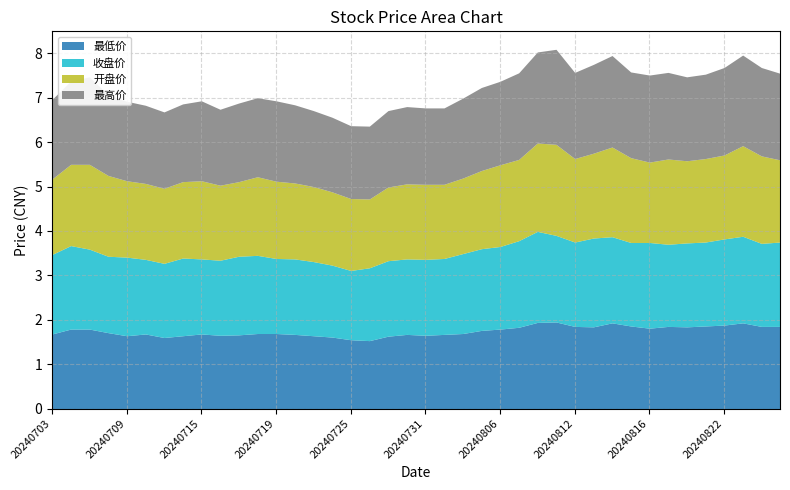

Reading right to left, transcribe all the data shown in this chart.

最低价: 20240827=1.9	20240826=1.9	20240823=1.9	20240822=1.9	20240821=1.9	20240820=1.8	20240819=1.9	20240816=1.8	20240815=1.9	20240814=1.9	20240813=1.8	20240812=1.9	20240809=1.9	20240808=1.9	20240807=1.8	20240806=1.8	20240805=1.8	20240802=1.7	20240801=1.7	20240731=1.6	20240730=1.7	20240729=1.6	20240726=1.5	20240725=1.6	20240724=1.6	20240723=1.6	20240722=1.7	20240719=1.7	20240718=1.7	20240717=1.7	20240716=1.6	20240715=1.7	20240712=1.6	20240711=1.6	20240710=1.7	20240709=1.6	20240708=1.7	20240705=1.8	20240704=1.8	20240703=1.7
收盘价: 20240827=1.9	20240826=1.9	20240823=1.9	20240822=1.9	20240821=1.9	20240820=1.9	20240819=1.9	20240816=1.9	20240815=1.9	20240814=1.9	20240813=2.0	20240812=1.9	20240809=1.9	20240808=2.0	20240807=1.9	20240806=1.9	20240805=1.8	20240802=1.8	20240801=1.7	20240731=1.7	20240730=1.7	20240729=1.7	20240726=1.6	20240725=1.6	20240724=1.6	20240723=1.7	20240722=1.7	20240719=1.7	20240718=1.8	20240717=1.8	20240716=1.7	20240715=1.7	20240712=1.8	20240711=1.7	20240710=1.7	20240709=1.8	20240708=1.7	20240705=1.8	20240704=1.9	20240703=1.8
开盘价: 20240827=1.9	20240826=2.0	20240823=2.0	20240822=1.9	20240821=1.9	20240820=1.9	20240819=1.9	20240816=1.8	20240815=1.9	20240814=2.0	20240813=1.9	20240812=1.9	20240809=2.0	20240808=2.0	20240807=1.8	20240806=1.8	20240805=1.8	20240802=1.7	20240801=1.7	20240731=1.7	20240730=1.7	20240729=1.7	20240726=1.6	20240725=1.6	20240724=1.6	20240723=1.7	20240722=1.7	20240719=1.7	20240718=1.8	20240717=1.7	20240716=1.7	20240715=1.8	20240712=1.7	20240711=1.7	20240710=1.7	20240709=1.7	20240708=1.8	20240705=1.9	20240704=1.8	20240703=1.7
最高价: 20240827=1.9	20240826=2.0	20240823=2.0	20240822=2.0	20240821=1.9	20240820=1.9	20240819=1.9	20240816=2.0	20240815=1.9	20240814=2.1	20240813=2.0	20240812=1.9	20240809=2.1	20240808=2.0	20240807=1.9	20240806=1.9	20240805=1.9	20240802=1.8	20240801=1.7	20240731=1.7	20240730=1.7	20240729=1.7	20240726=1.6	20240725=1.6	20240724=1.7	20240723=1.7	20240722=1.8	20240719=1.8	20240718=1.8	20240717=1.8	20240716=1.7	20240715=1.8	20240712=1.8	20240711=1.7	20240710=1.8	20240709=1.8	20240708=1.8	20240705=2.0	20240704=1.9	20240703=1.8